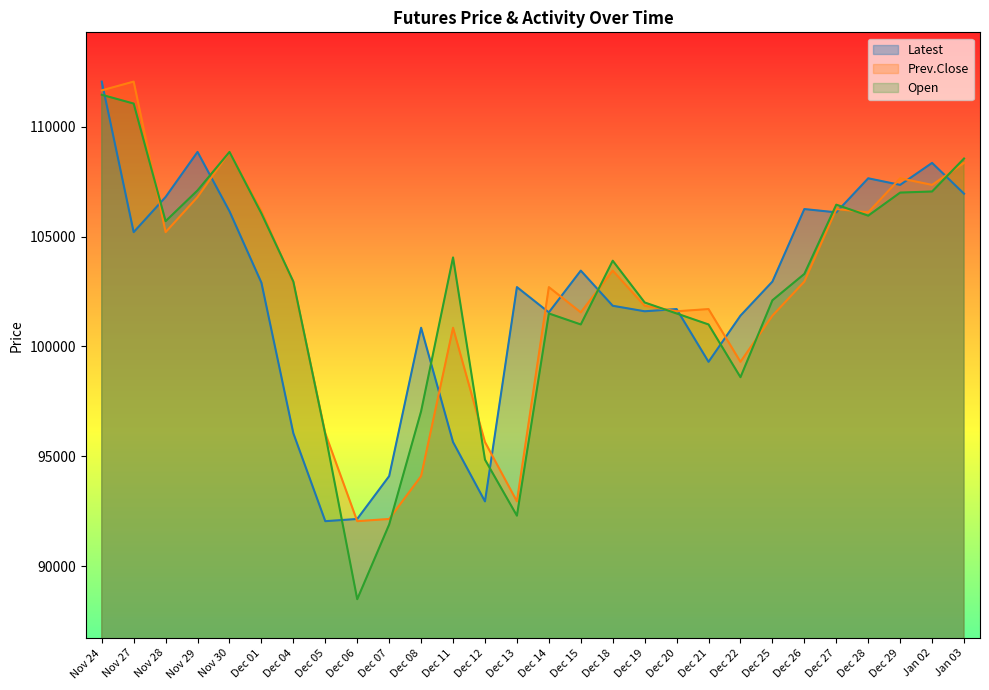

How many times do Prev.Close and Latest cross each other?

17